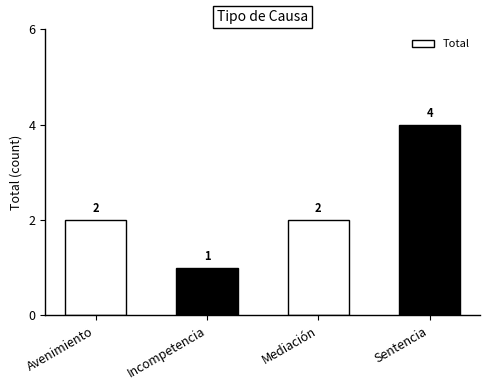

Reading right to left, list all the values displayed in this chart.

Sentencia=4	Mediación=2	Incompetencia=1	Avenimiento=2